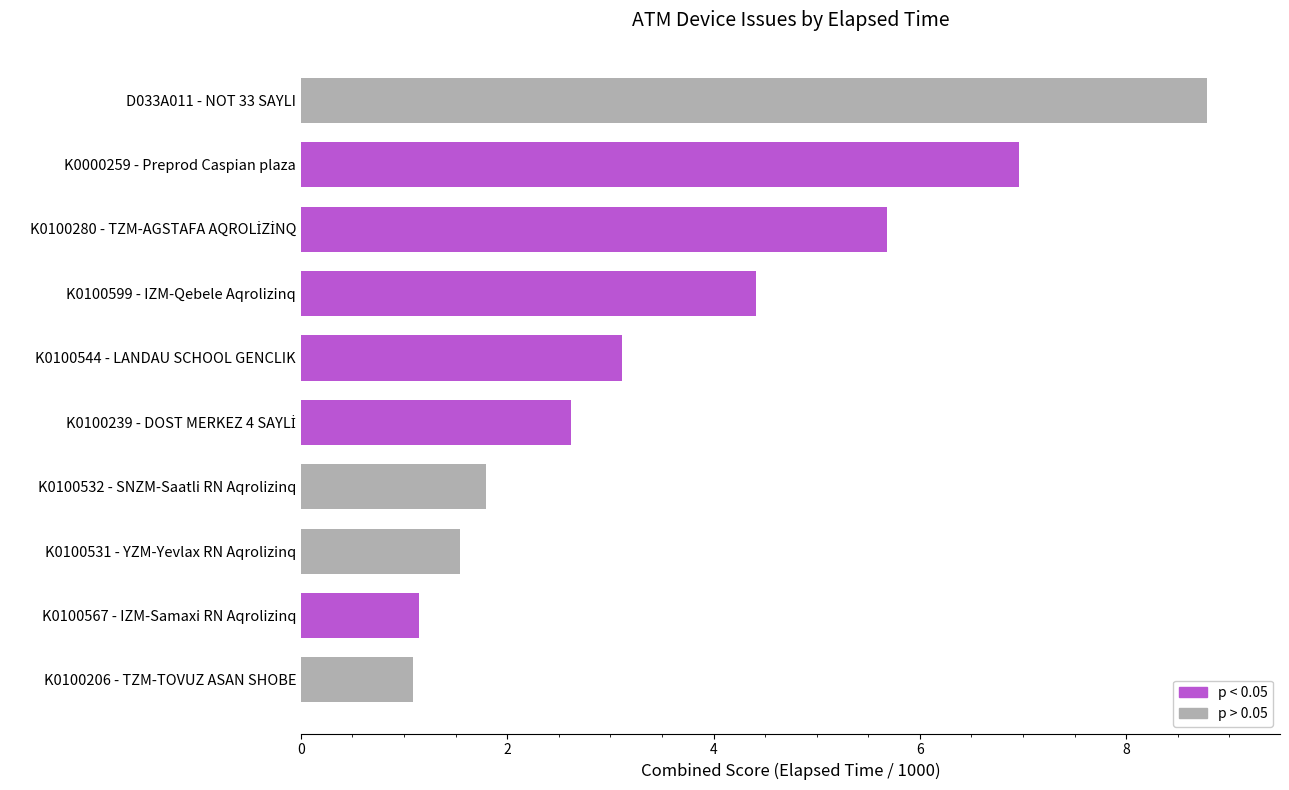

What is the sum of all values?

37.1